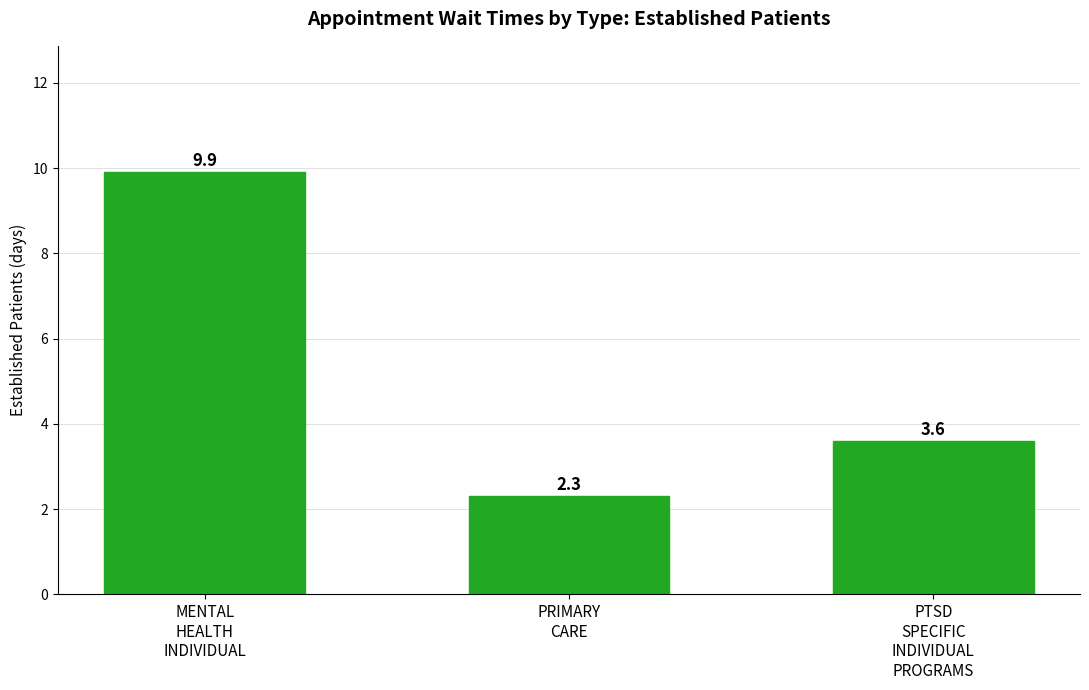

Which label corresponds to the smallest value in the chart?

PRIMARY
CARE